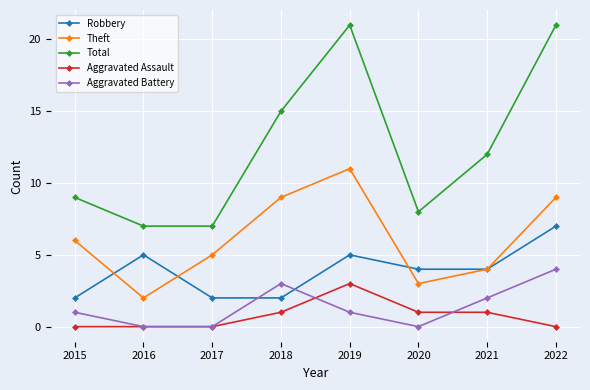

How many interior local valleys does the Theft series have?

2